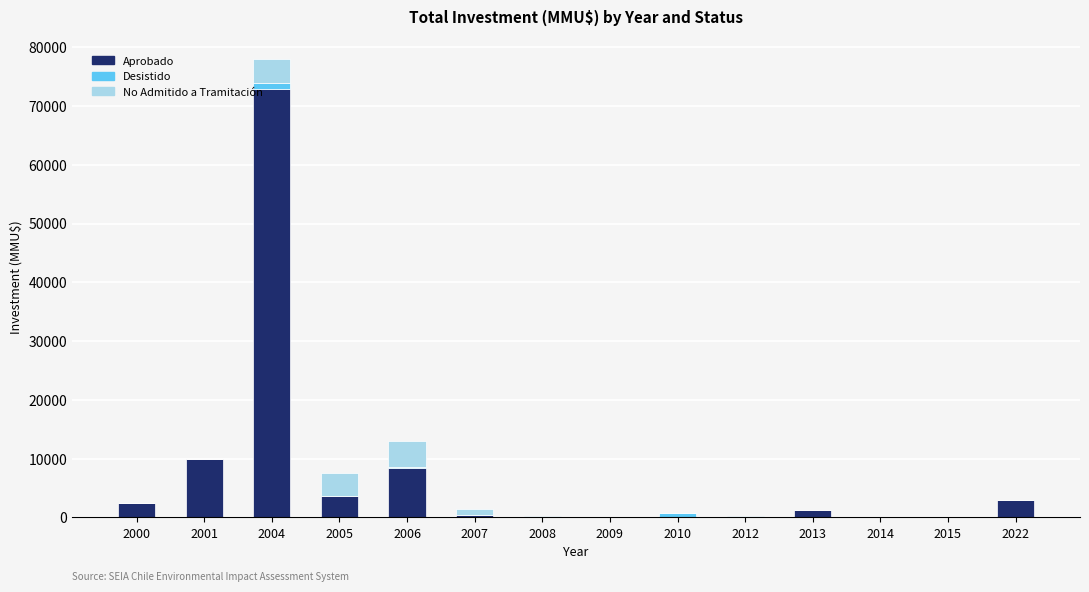

The value of Aprobado at 2008 is 0. True or false?

True